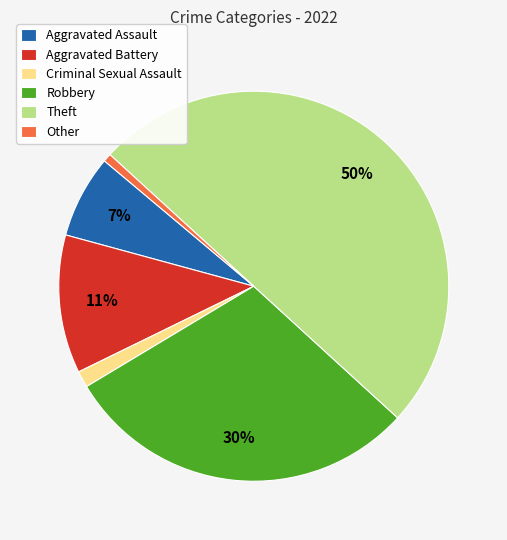

The Criminal Sexual Assault slice represents 14% of the pie. True or false?

False